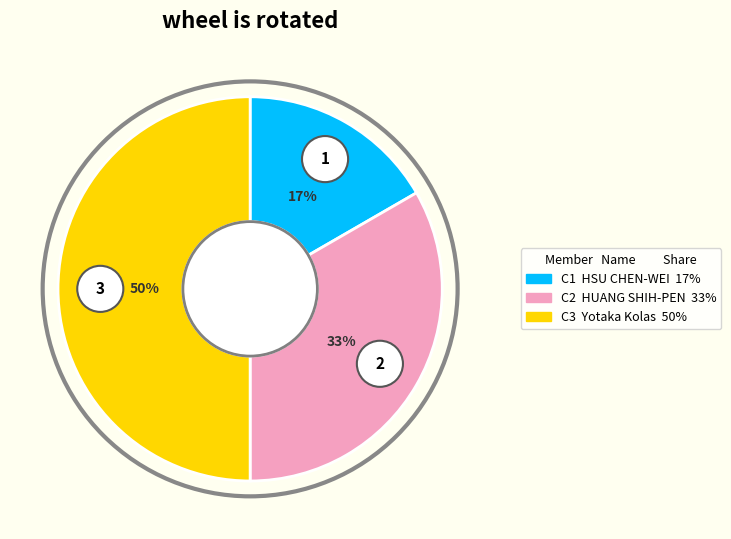

Is there any slice that represents more than half of the pie?

No